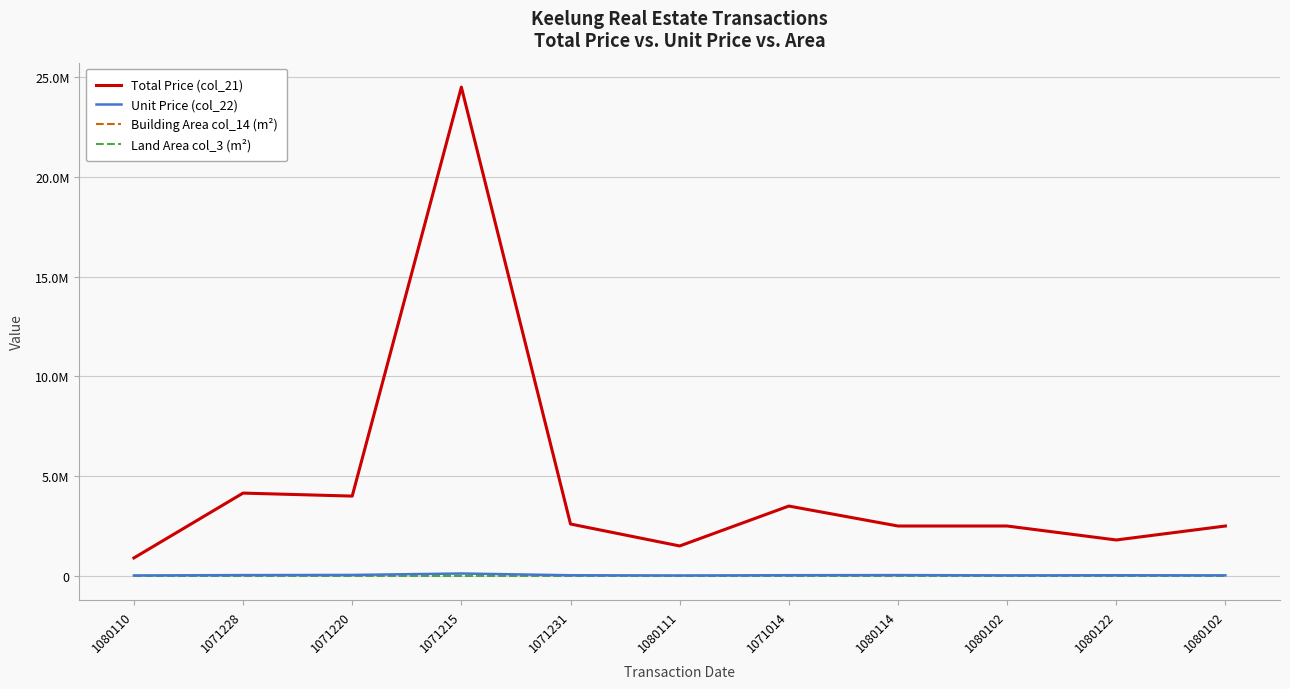

What are all the series names shown in the legend?

Total Price (col_21), Unit Price (col_22), Building Area col_14 (m²), Land Area col_3 (m²)